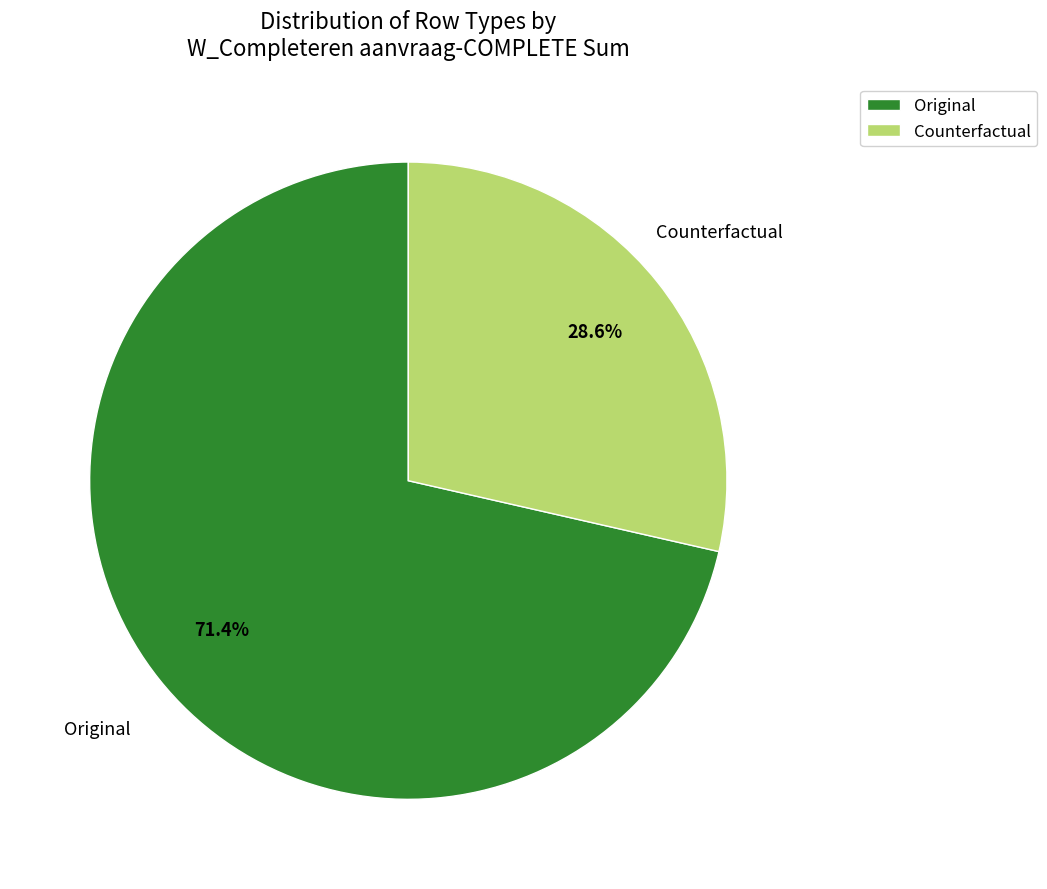

Is it true that Original is 38% of the pie?

False